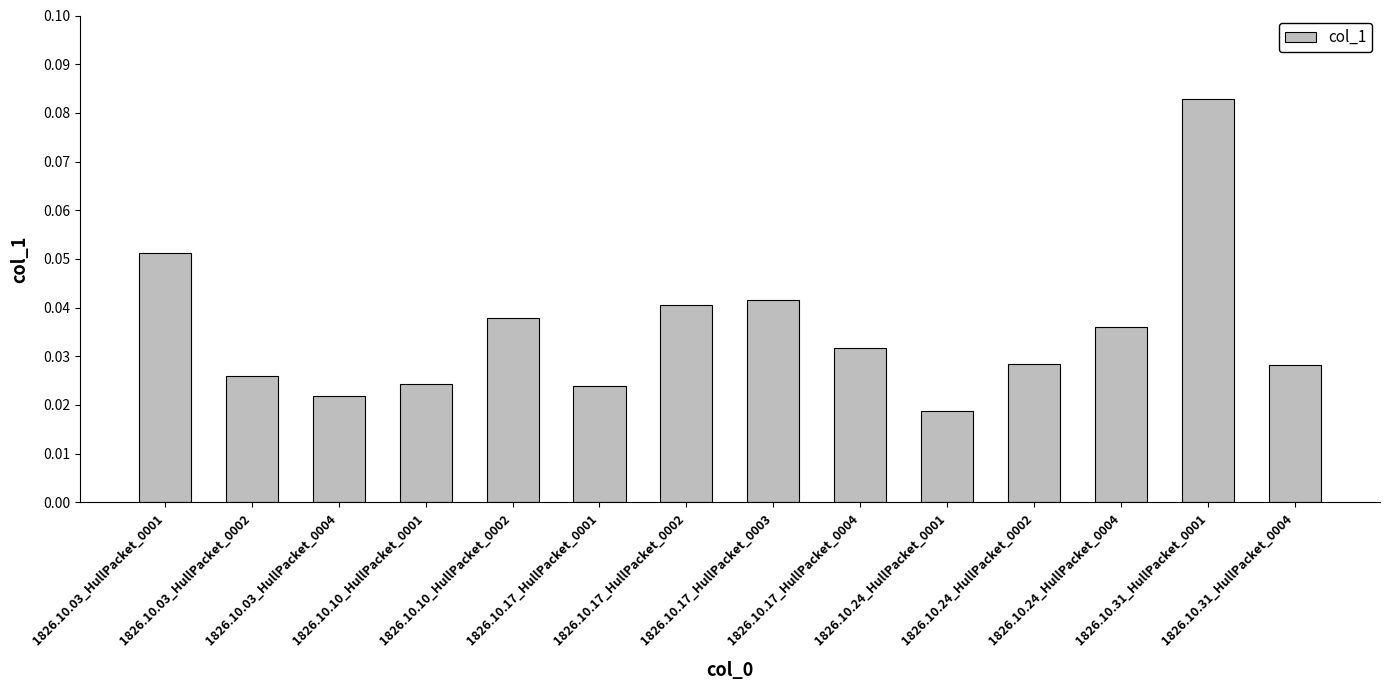

How many bars are there in total?

14